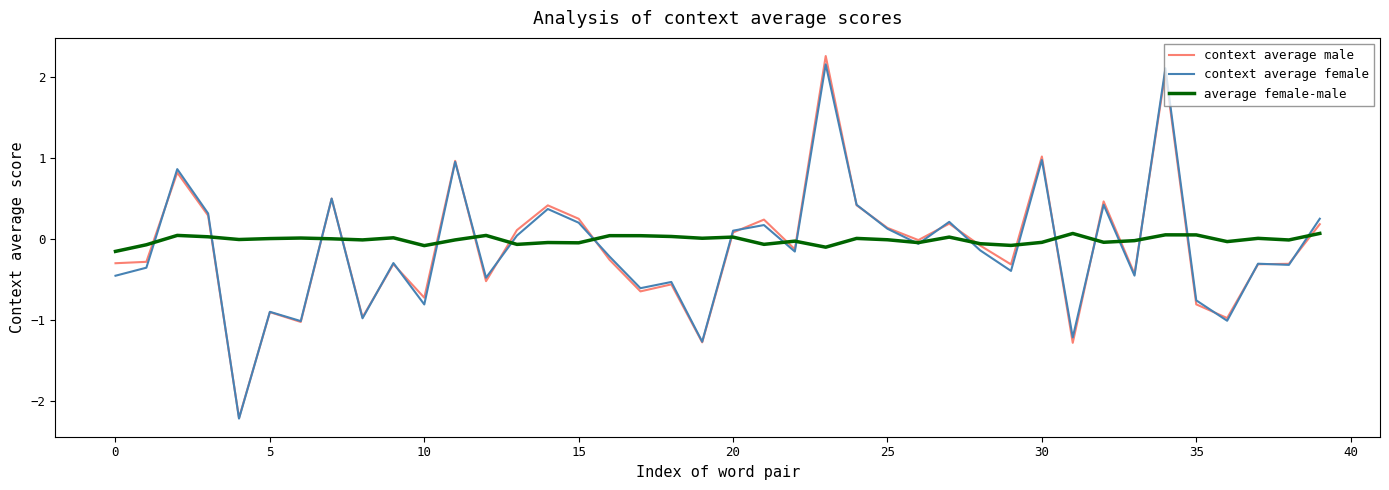

Which series ends up on top after the final intersection of context average male and context average female?

context average female